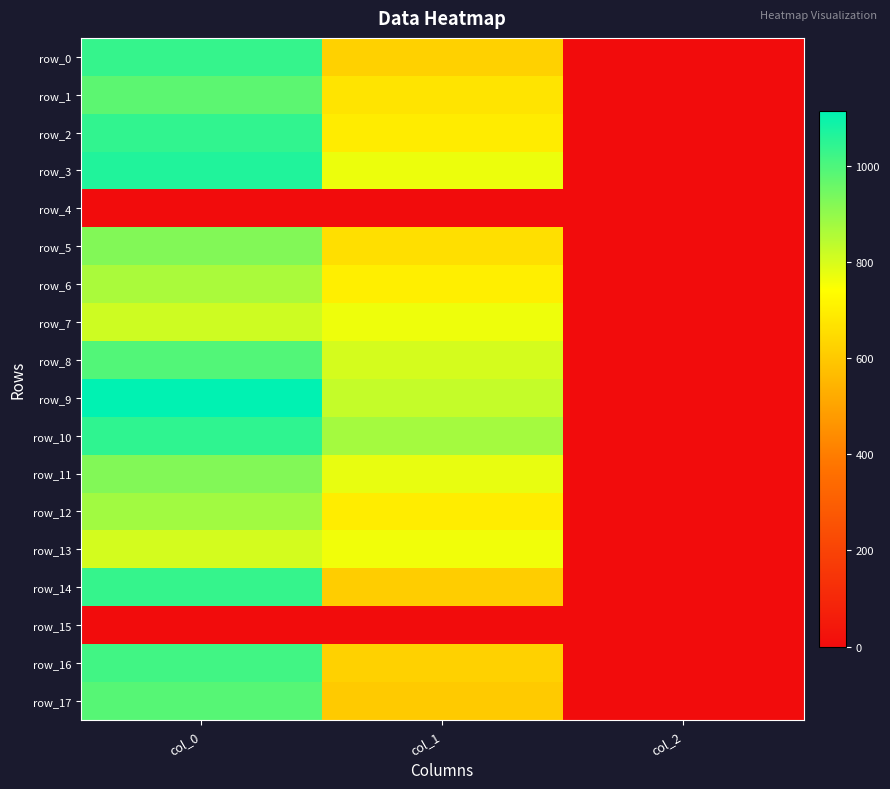

The row_14 series shows 2.0 at col_2. True or false?

True